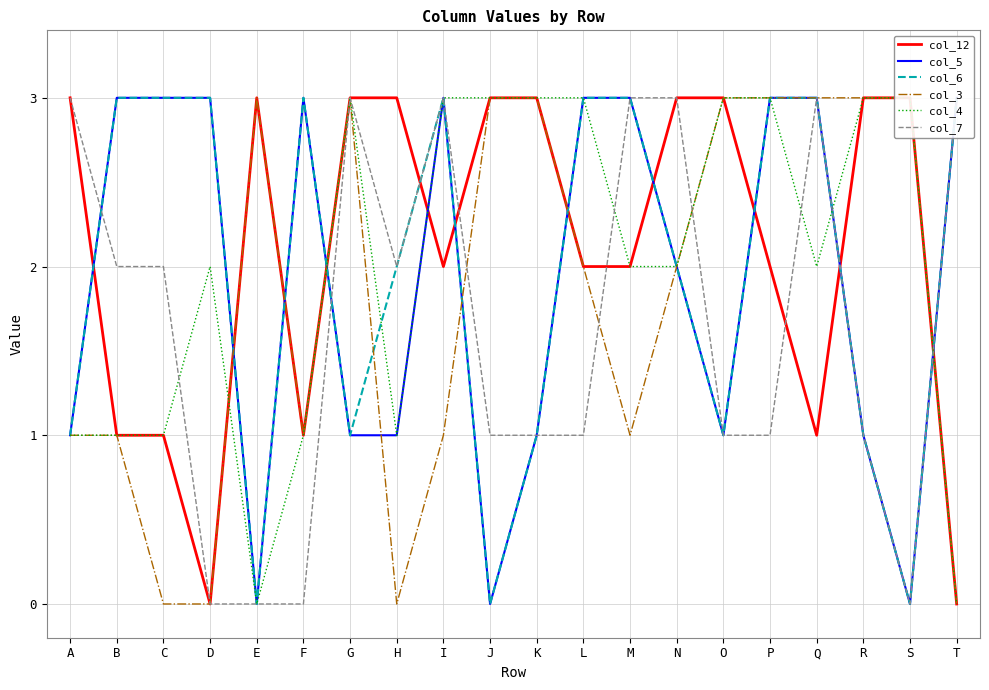

True or false: col_6 and col_12 cross at least once.

True